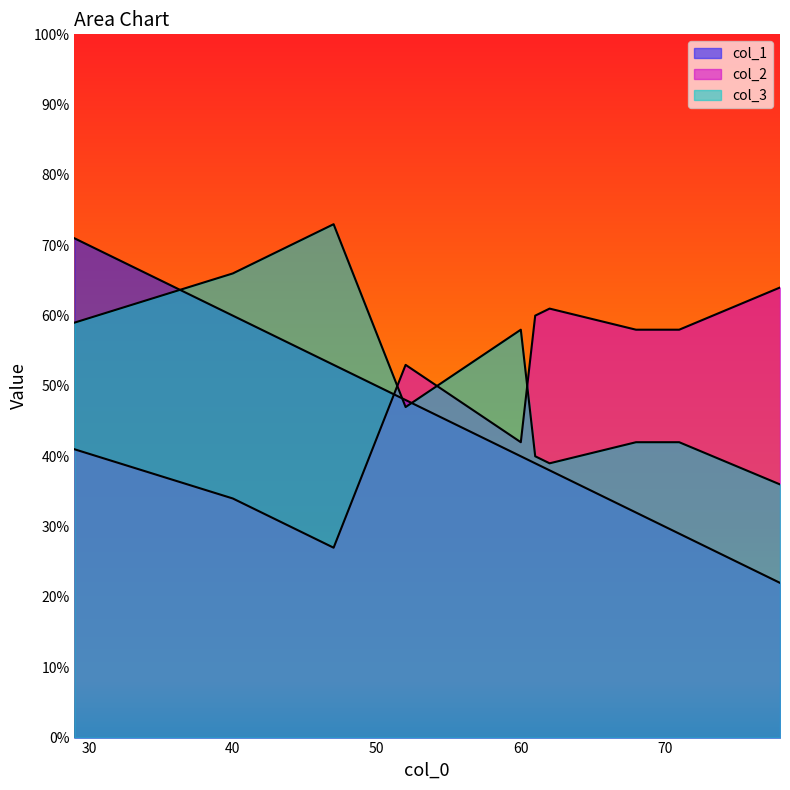

Which series has the largest total across all categories?

col_3